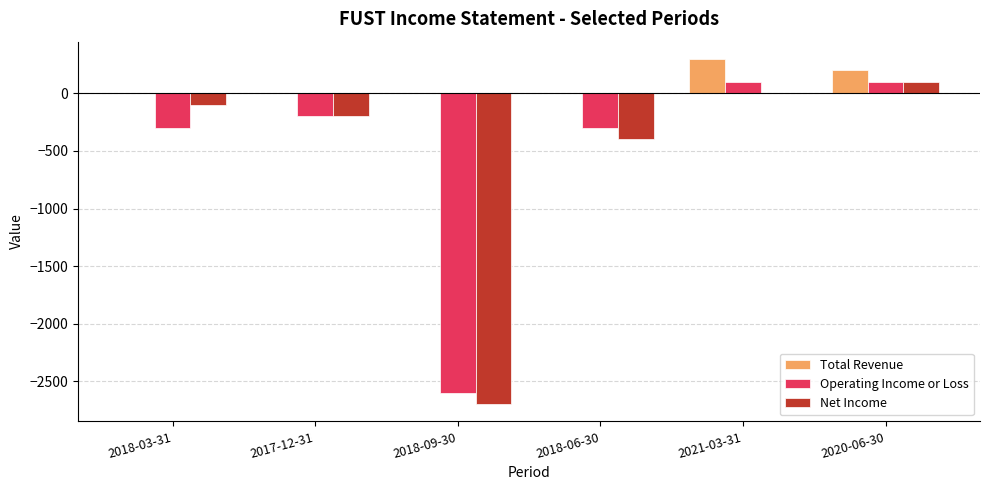

Which label corresponds to the largest value in the chart?

2021-03-31